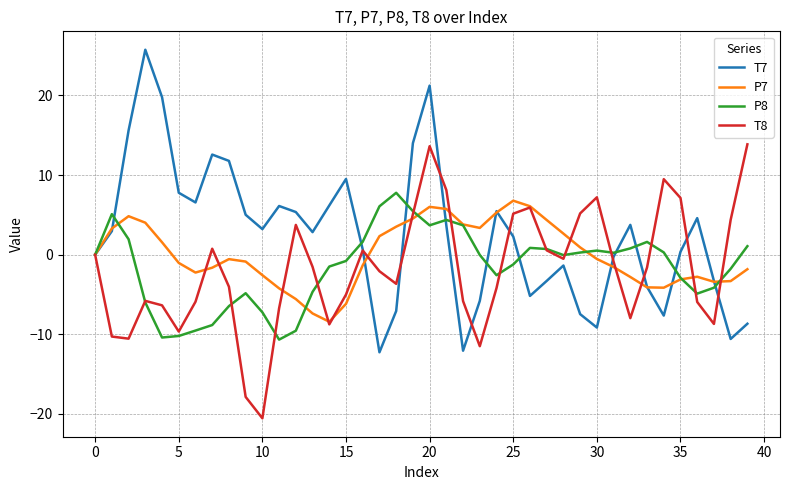

Which series has the largest total across all categories?

T7